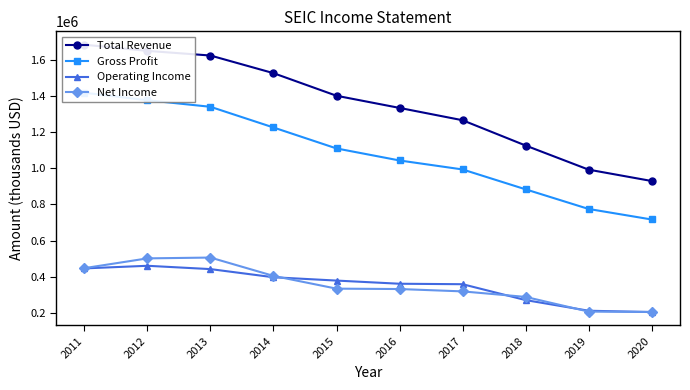

Is the value of Net Income at 2011 greater than the value of Gross Profit at 2020?

No